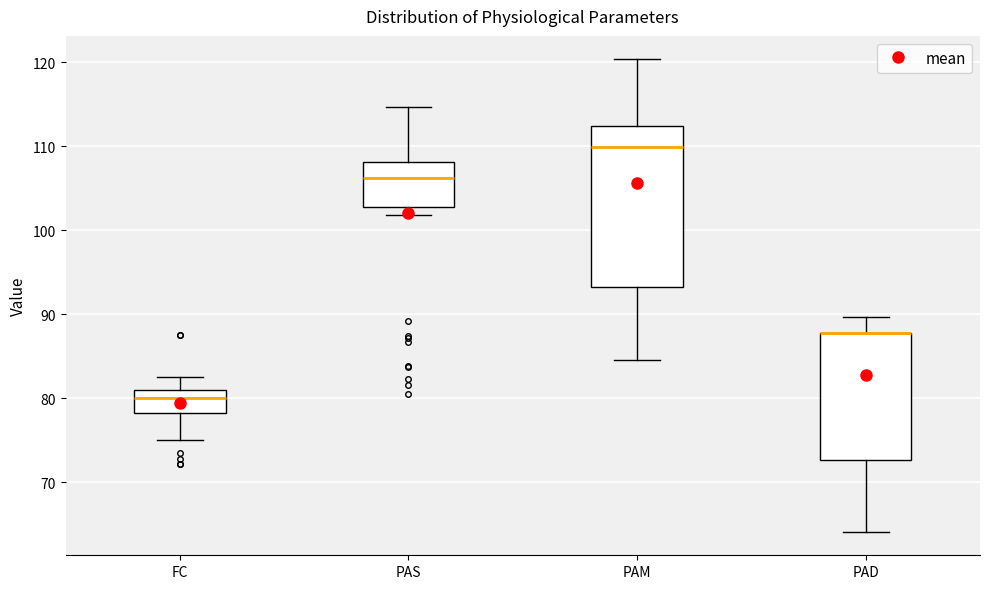

Comparing the boxes themselves (not the whiskers), which one is the tallest?

PAM